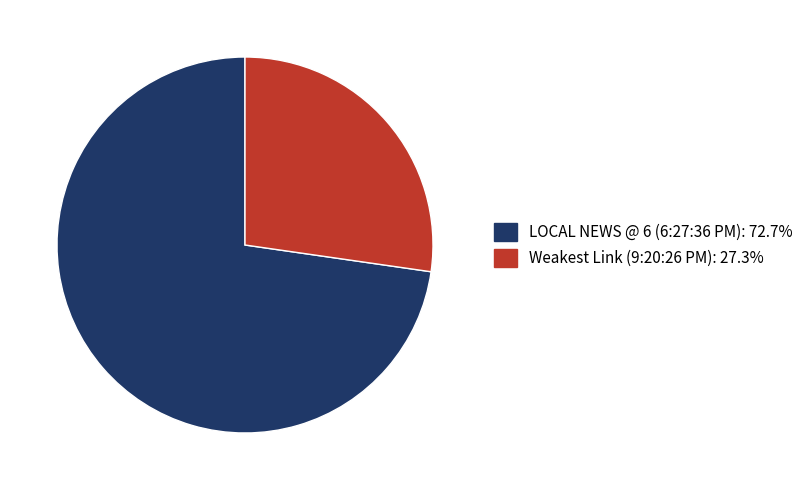

Combined, do Weakest Link (9:20:26 PM) and LOCAL NEWS @ 6 (6:27:36 PM) account for over 50%?

Yes